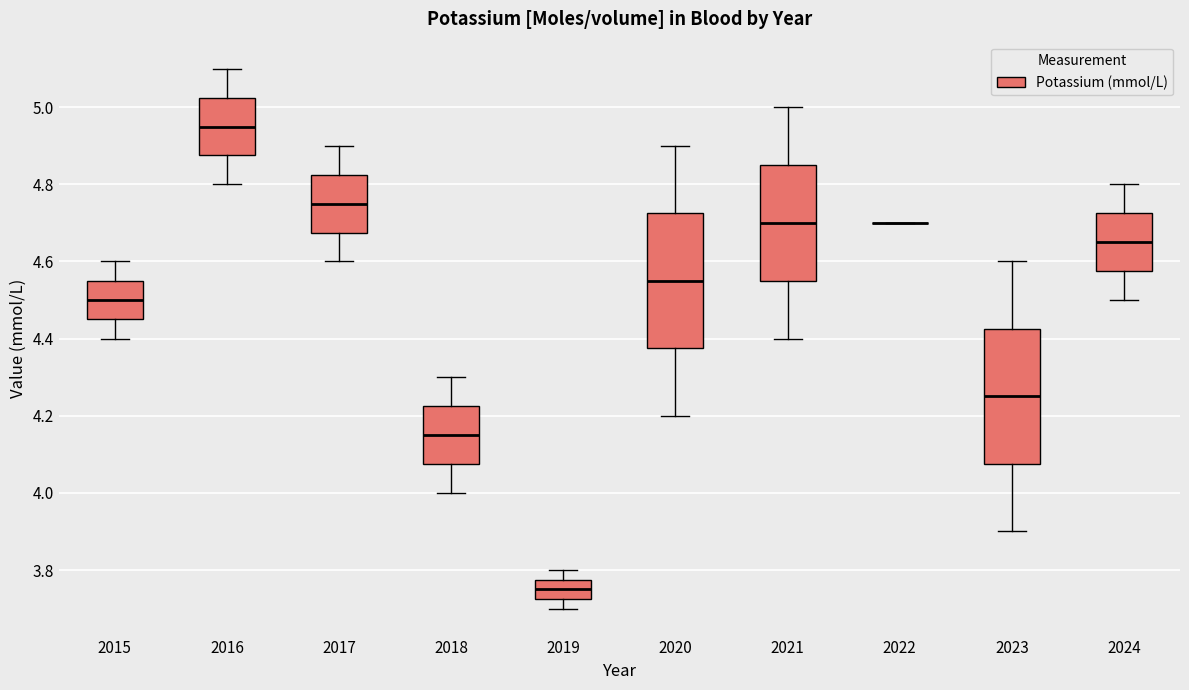

Where does the upper whisker of the box at x = 2016 end on the y-axis? The values are not printed on the chart, so give them approximately, as read against the axis.

5.10